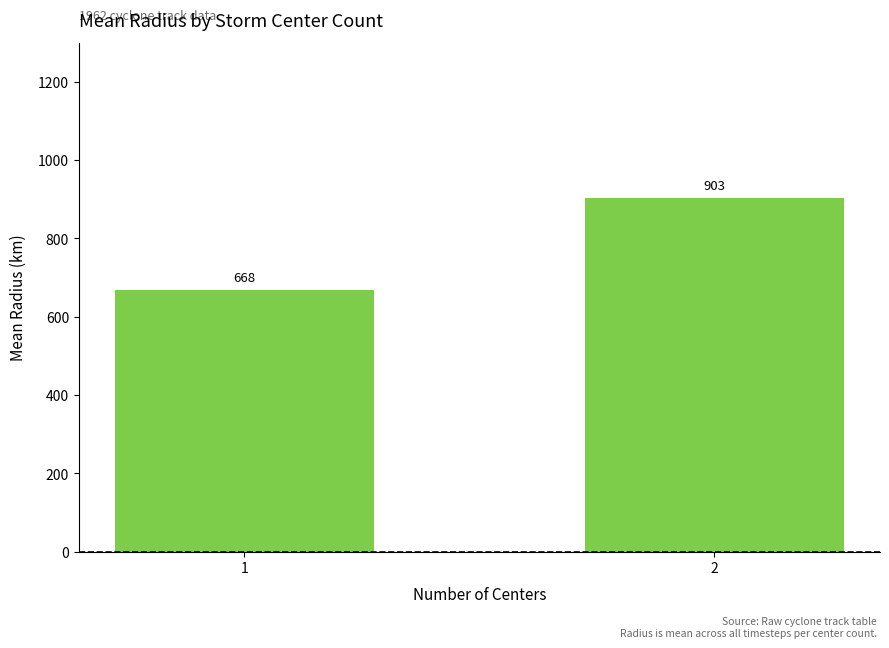

What is the difference between the values at 2 and 1?

235.3